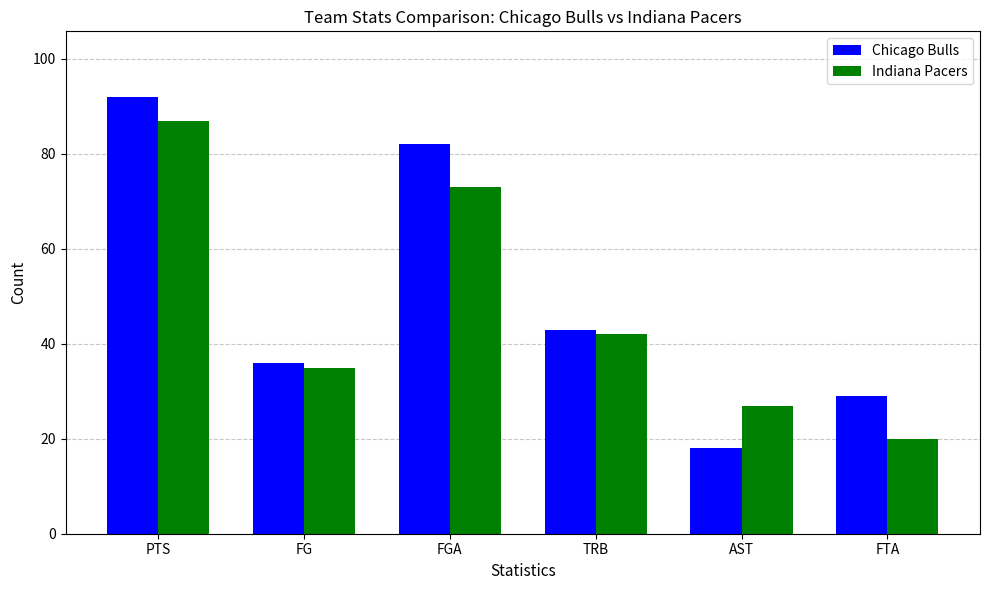

Reading left to right, list all the values displayed in this chart.

Chicago Bulls: PTS=92	FG=36	FGA=82	TRB=43	AST=18	FTA=29
Indiana Pacers: PTS=87	FG=35	FGA=73	TRB=42	AST=27	FTA=20